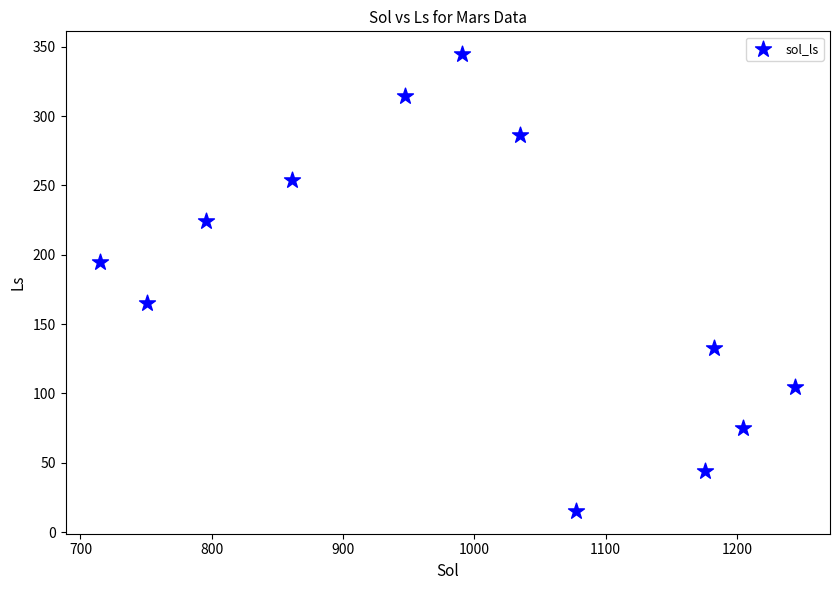

What is the range of X values (max minus min)?

529.4